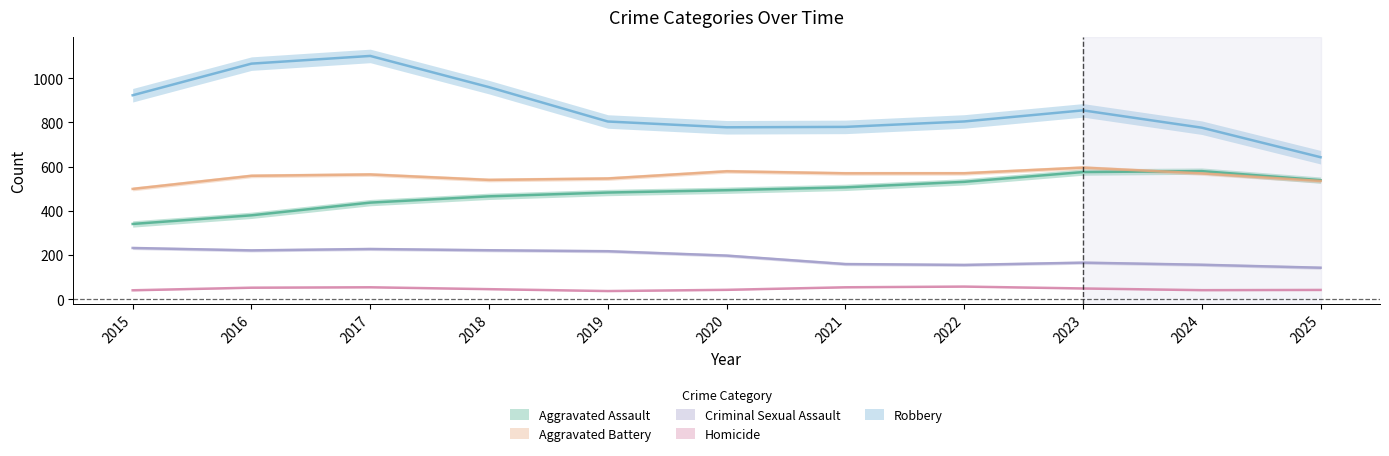

In Aggravated Battery, how many points are lower than both neighbors (excluding endpoints)?

2